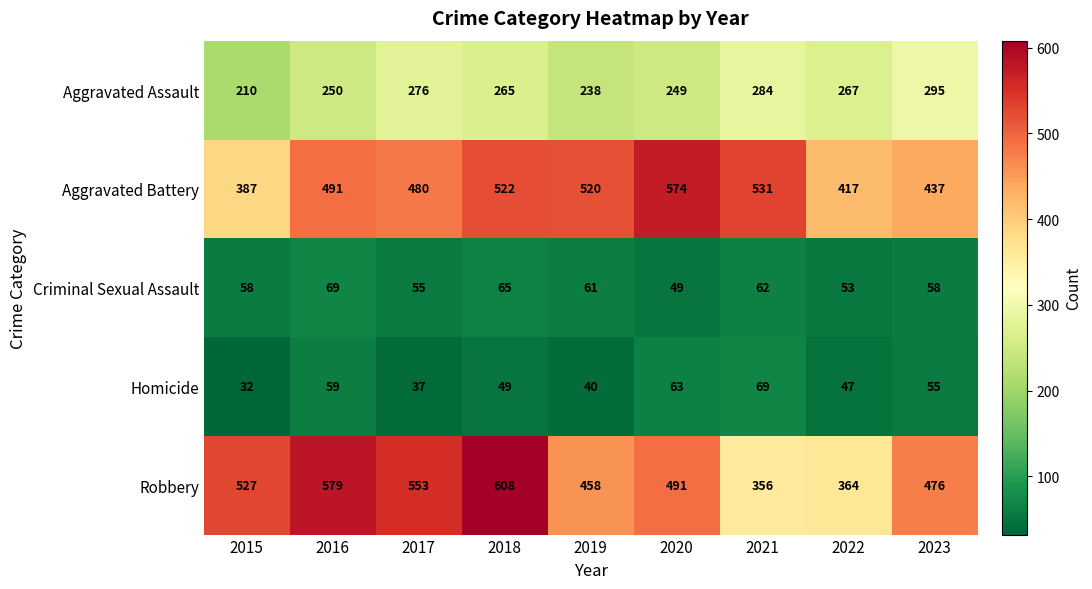

What is the greatest value displayed?

608